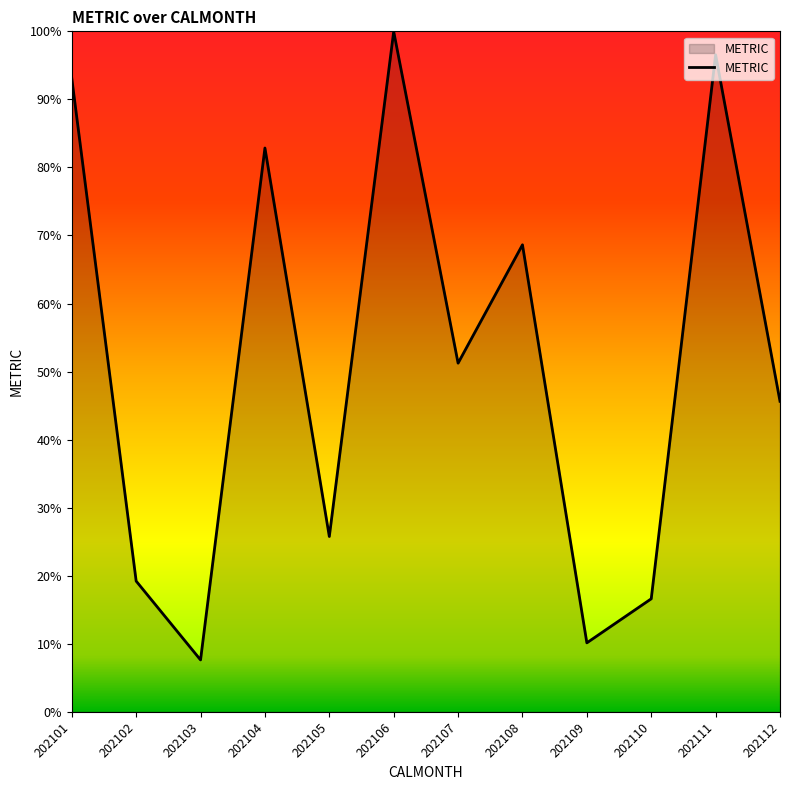

List the labels in order of value, smallest first.

202103, 202109, 202110, 202102, 202105, 202112, 202107, 202108, 202104, 202101, 202111, 202106